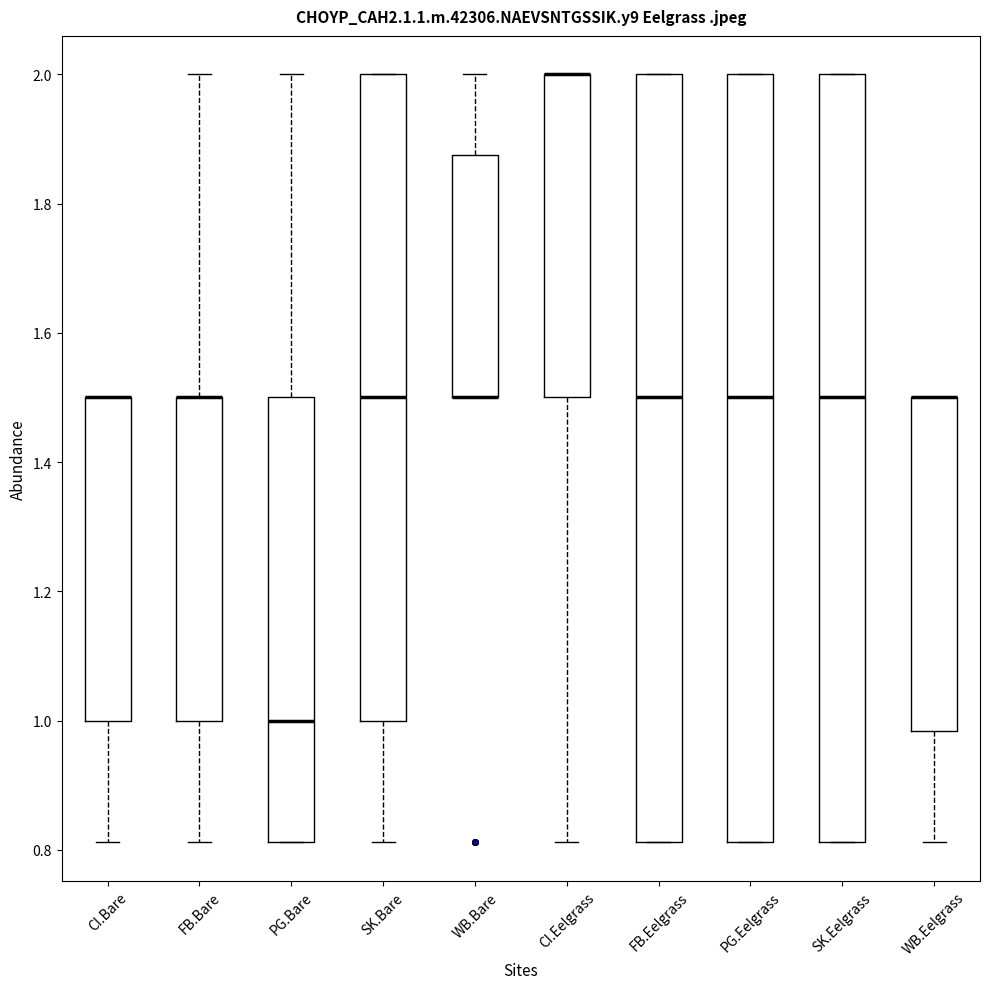

Reading left to right, read every box against the y-axis: the position of its median line, the range the box covers, and the ends of its whiskers. The values are not printed on the chart, so give them approximately, as read against the axis.

CI.Bare: median 1.50 (drawn on the box's upper edge), box 1.00 to 1.50, whiskers 0.82 to 1.50
FB.Bare: median 1.50 (drawn on the box's upper edge), box 1.00 to 1.50, whiskers 0.82 to 2.00
PG.Bare: median 1.00, box 0.82 to 1.50, whiskers 0.82 to 2.00
SK.Bare: median 1.50, box 1.00 to 2.00, whiskers 0.82 to 2.00
WB.Bare: median 1.50 (drawn on the box's lower edge), box 1.50 to 1.88, whiskers 1.50 to 2.00
CI.Eelgrass: median 2.00 (drawn on the box's upper edge), box 1.50 to 2.00, whiskers 0.82 to 2.00
FB.Eelgrass: median 1.50, box 0.82 to 2.00, whiskers 0.82 to 2.00
PG.Eelgrass: median 1.50, box 0.82 to 2.00, whiskers 0.82 to 2.00
SK.Eelgrass: median 1.50, box 0.82 to 2.00, whiskers 0.82 to 2.00
WB.Eelgrass: median 1.50 (drawn on the box's upper edge), box 0.98 to 1.50, whiskers 0.82 to 1.50